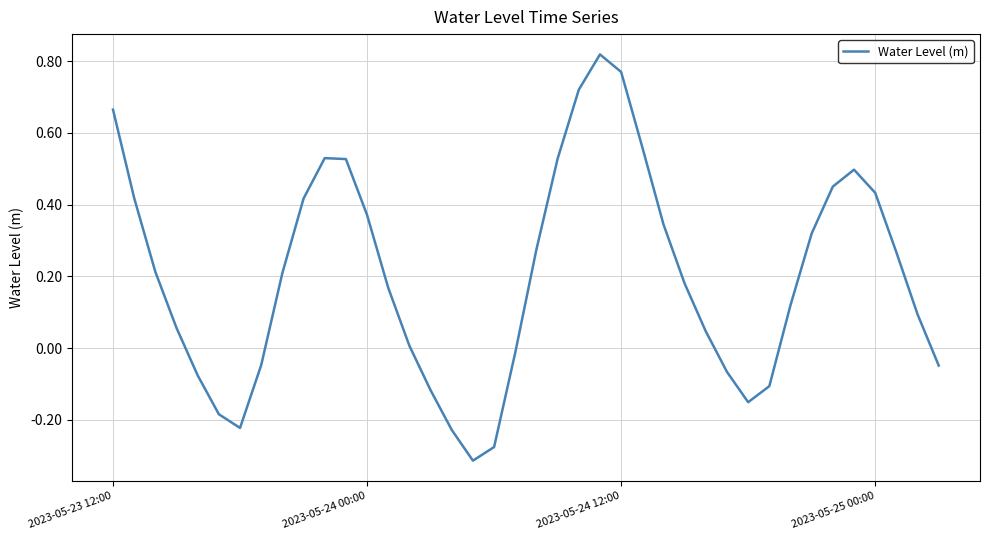

How many values are below zero?

13